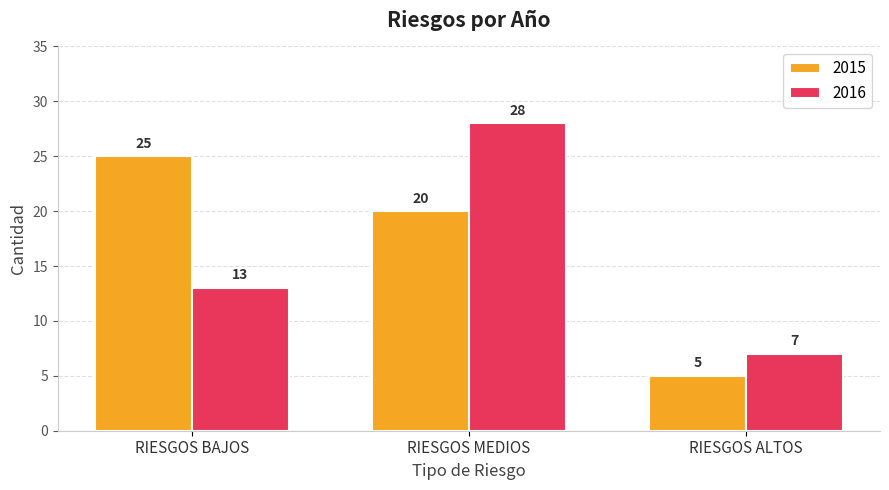

List the series in order of their overall mean, highest first.

2015, 2016